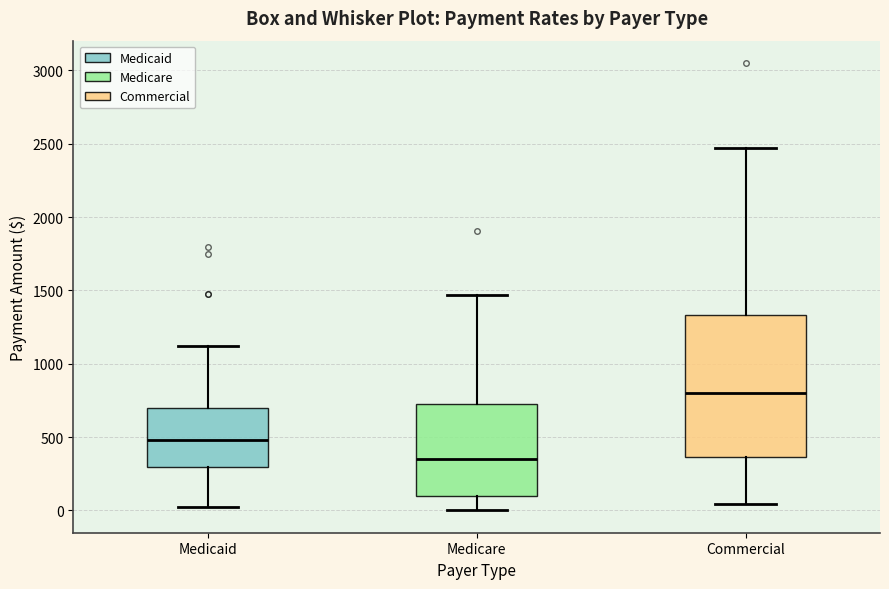

Reading left to right, transcribe this box plot: for each box, give where its median line is, the range the box spans, and where its two whiskers end, as read against the y-axis. The values are not printed on the chart, so give them approximately, as read against the axis.

Medicaid: median 500, box 300 to 700, whiskers 0 to 1100
Medicare: median 350, box 100 to 700, whiskers 0 to 1450
Commercial: median 800, box 350 to 1350, whiskers 50 to 2450